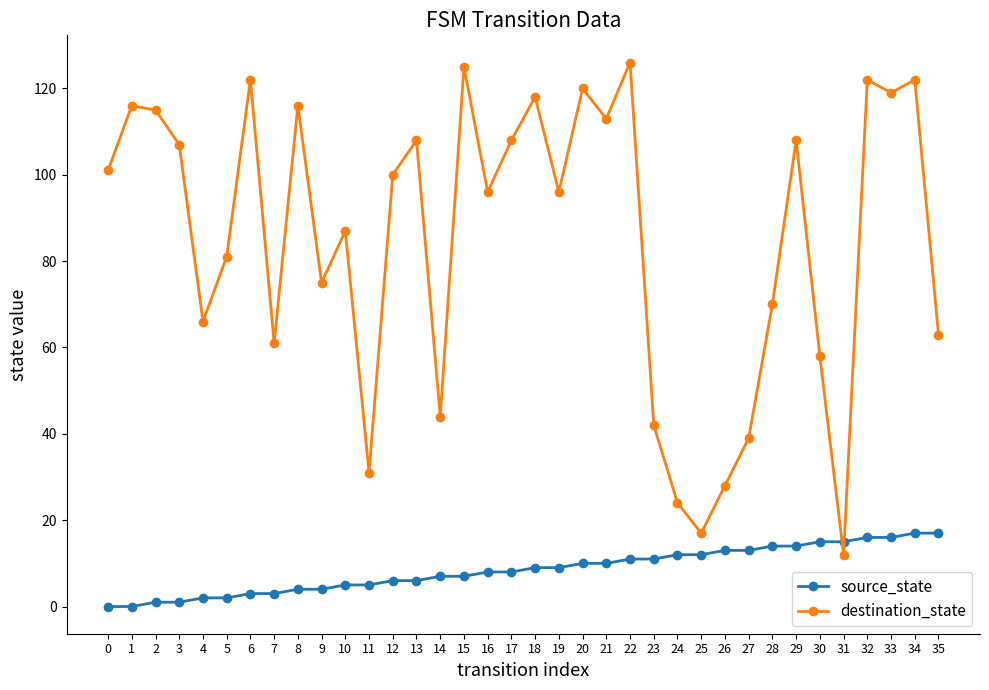

How many lines are shown in the chart?

2